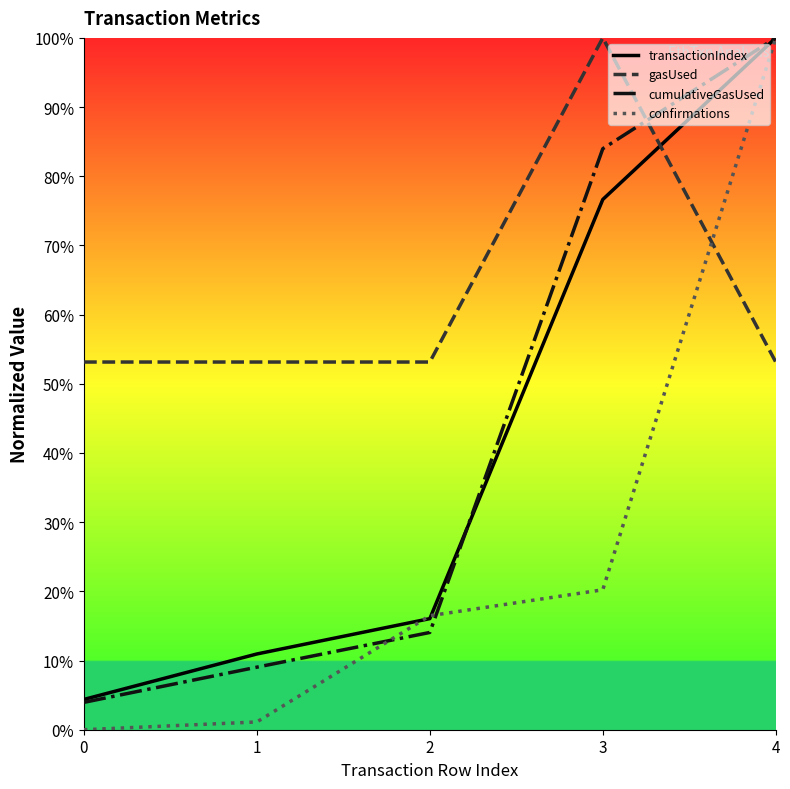

Is it true that gasUsed equals 0.5 at 1?

True